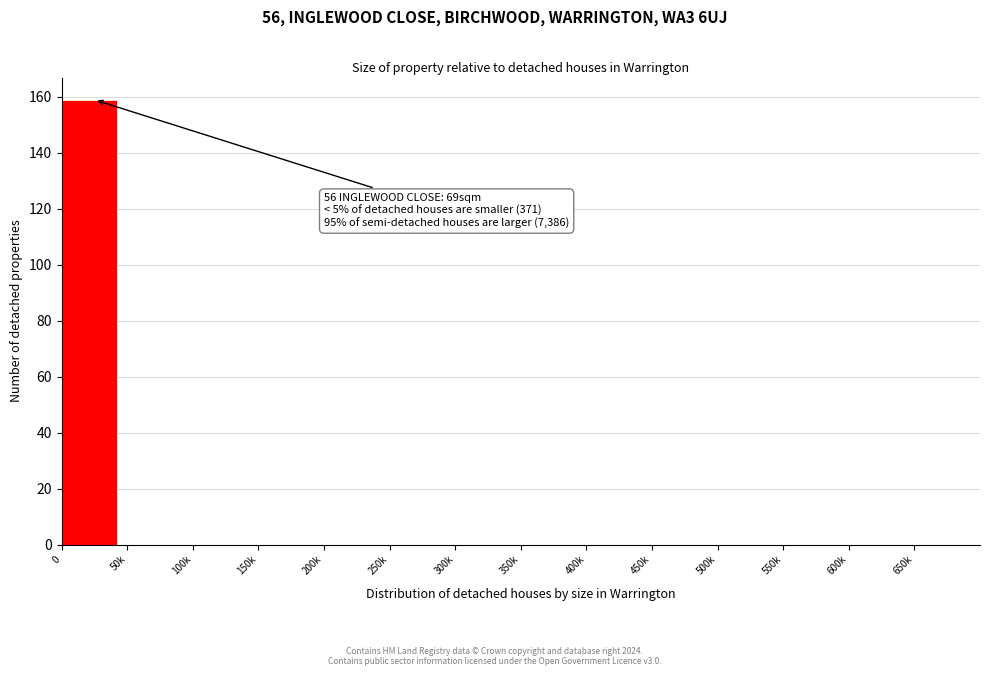

Reading right to left, extract all data points from this chart.

650k=0	600k=0	550k=0	500k=0	450k=0	400k=0	350k=0	300k=0	250k=0	200k=0	150k=0	100k=0	50k=0	0=159